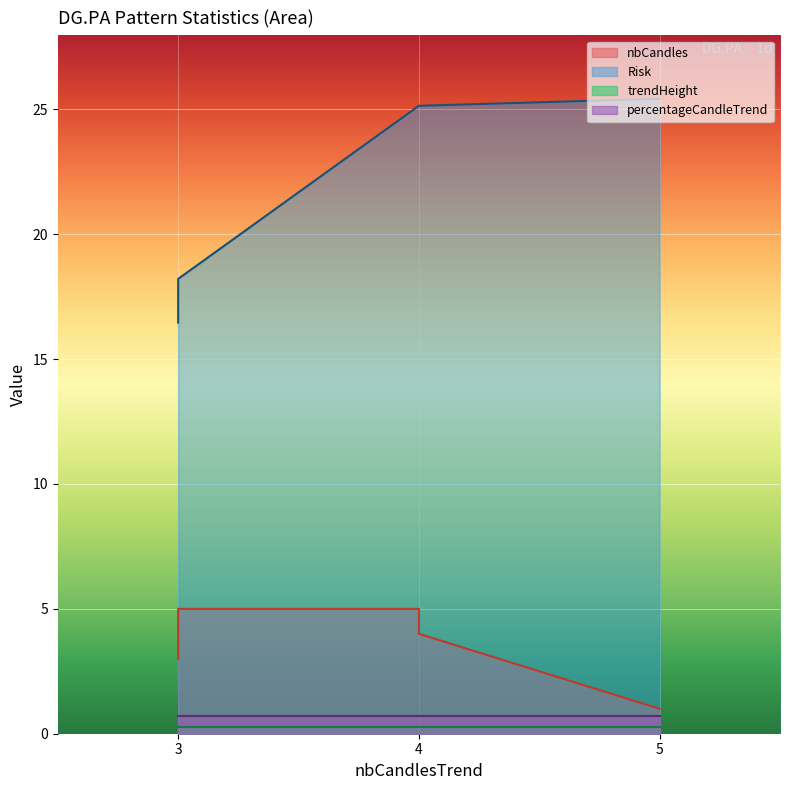

Rank the categories by trendHeight value from lowest to highest.

5, 3, 3, 4, 3, 4